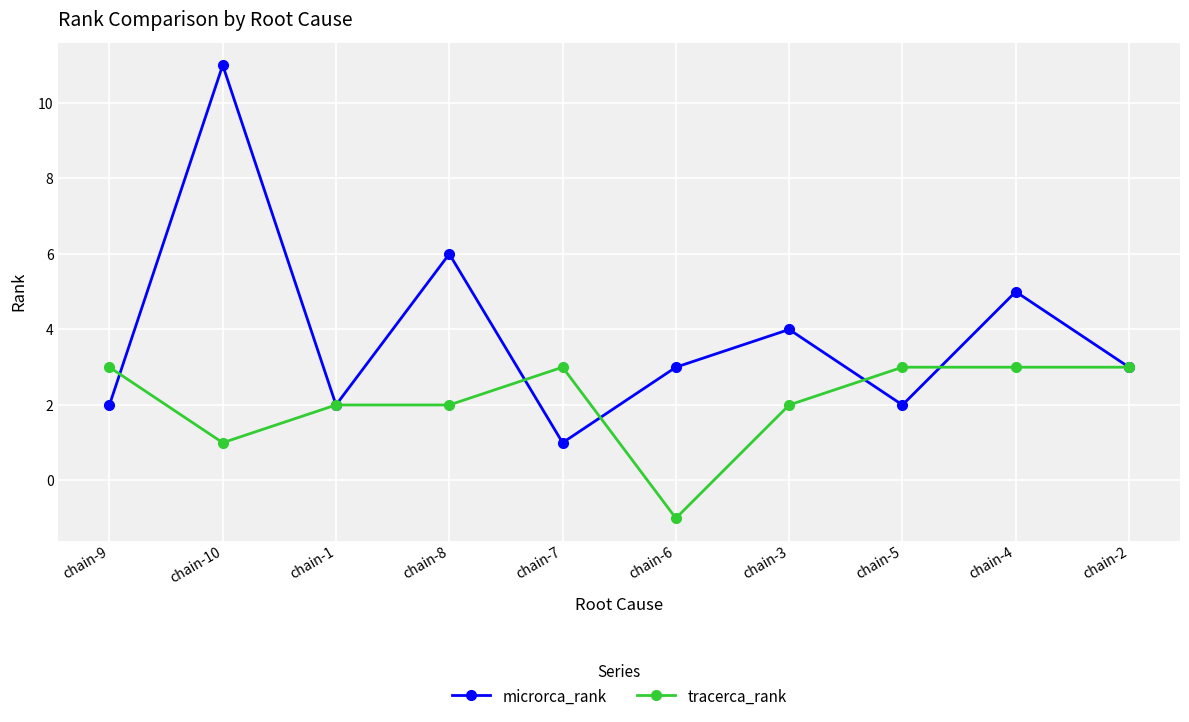

At which label is microrca_rank closest to 6?

chain-8